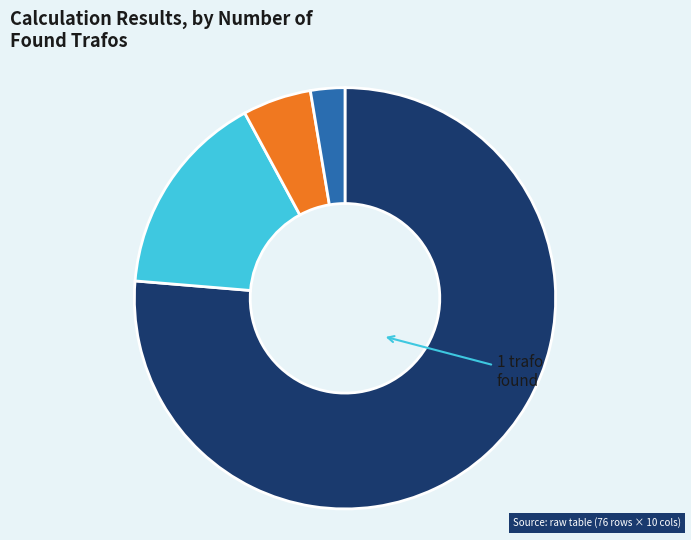

Does any single category account for the majority?

Yes